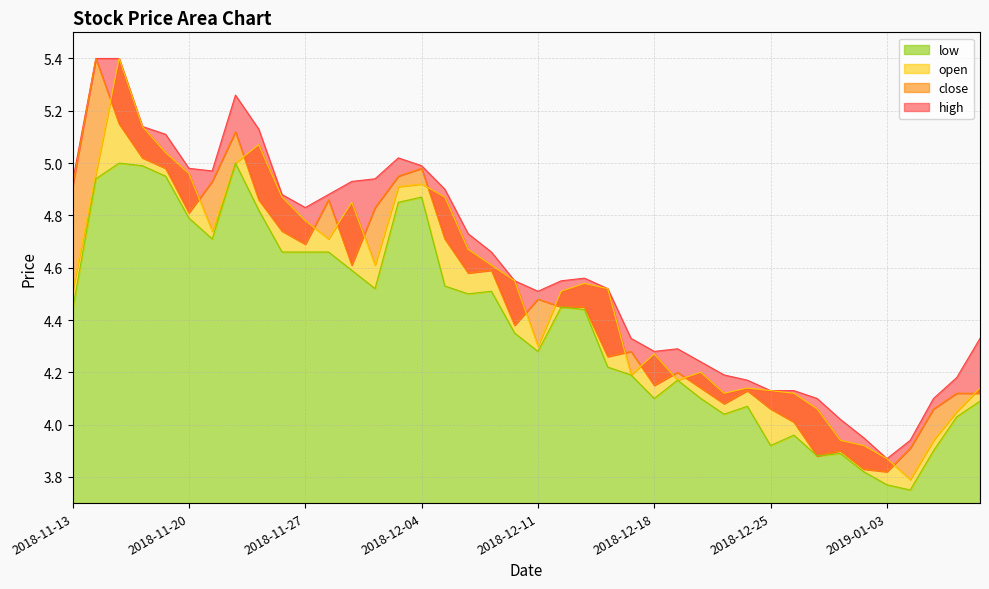

At which category is the sum across all series the highest?

2018-11-15